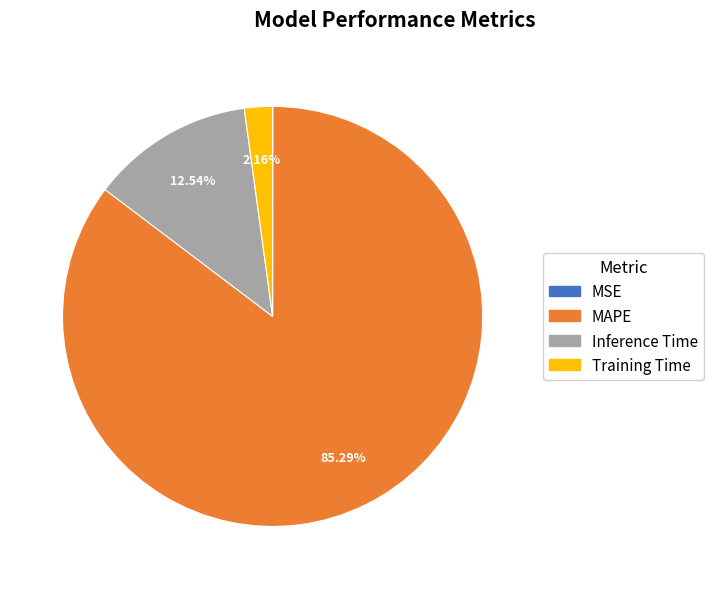

What portion of the pie excludes MAPE?

14.7%